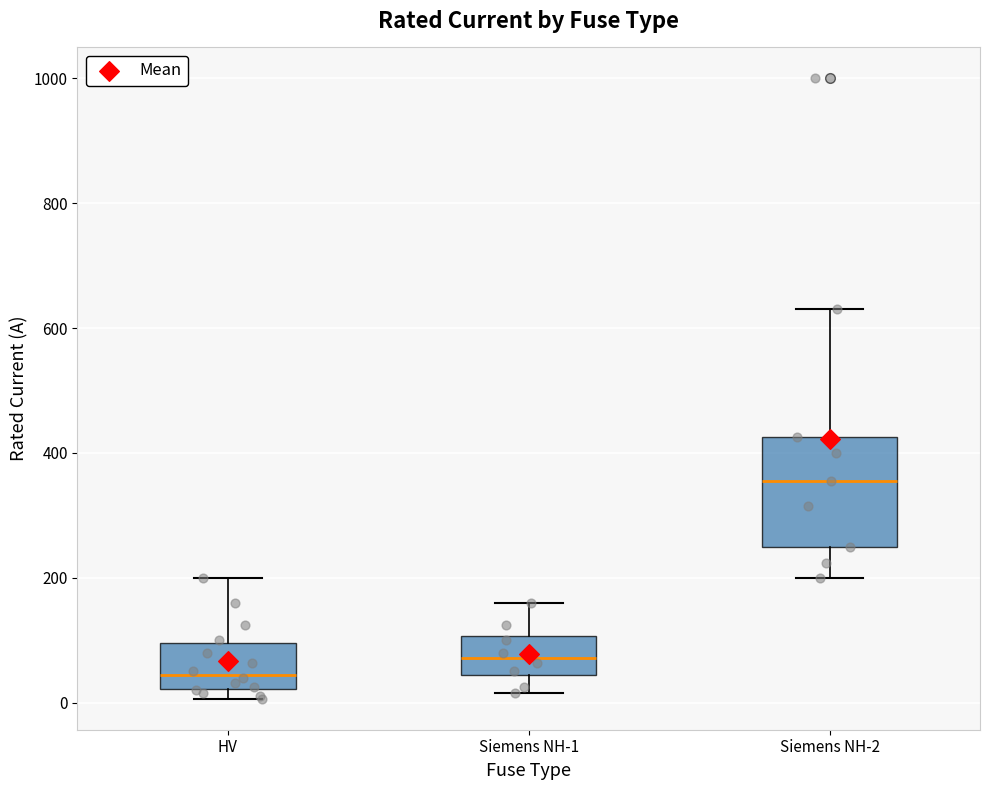

Which box's median line is the lowest?

HV